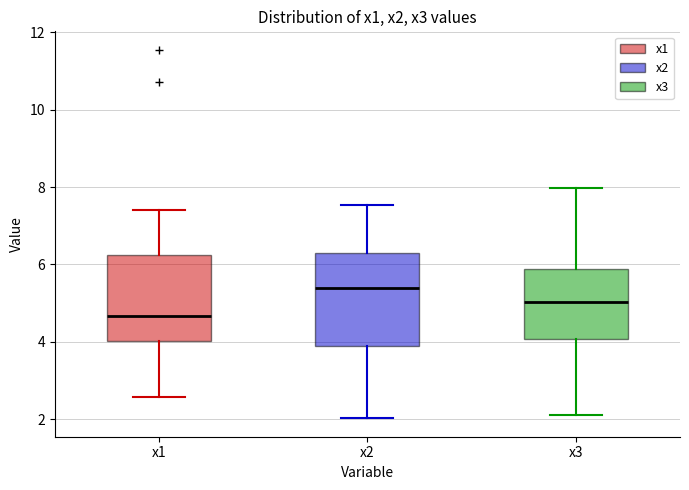

Reading left to right, transcribe this box plot: for each box, give where its median line is, the range the box spans, and where its two whiskers end, as read against the y-axis. The values are not printed on the chart, so give them approximately, as read against the axis.

x1: median 4.6, box 4.0 to 6.2, whiskers 2.6 to 7.4
x2: median 5.4, box 3.8 to 6.2, whiskers 2.0 to 7.6
x3: median 5.0, box 4.0 to 5.8, whiskers 2.2 to 8.0